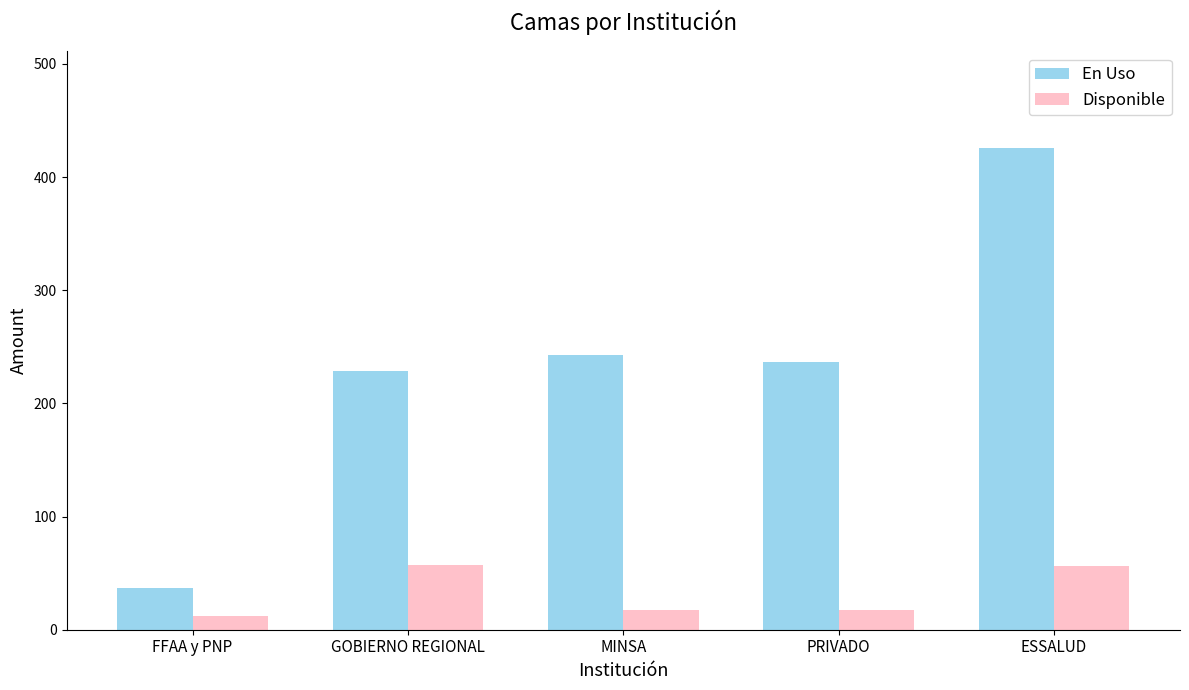

What is the total value across all series at ESSALUD?

482